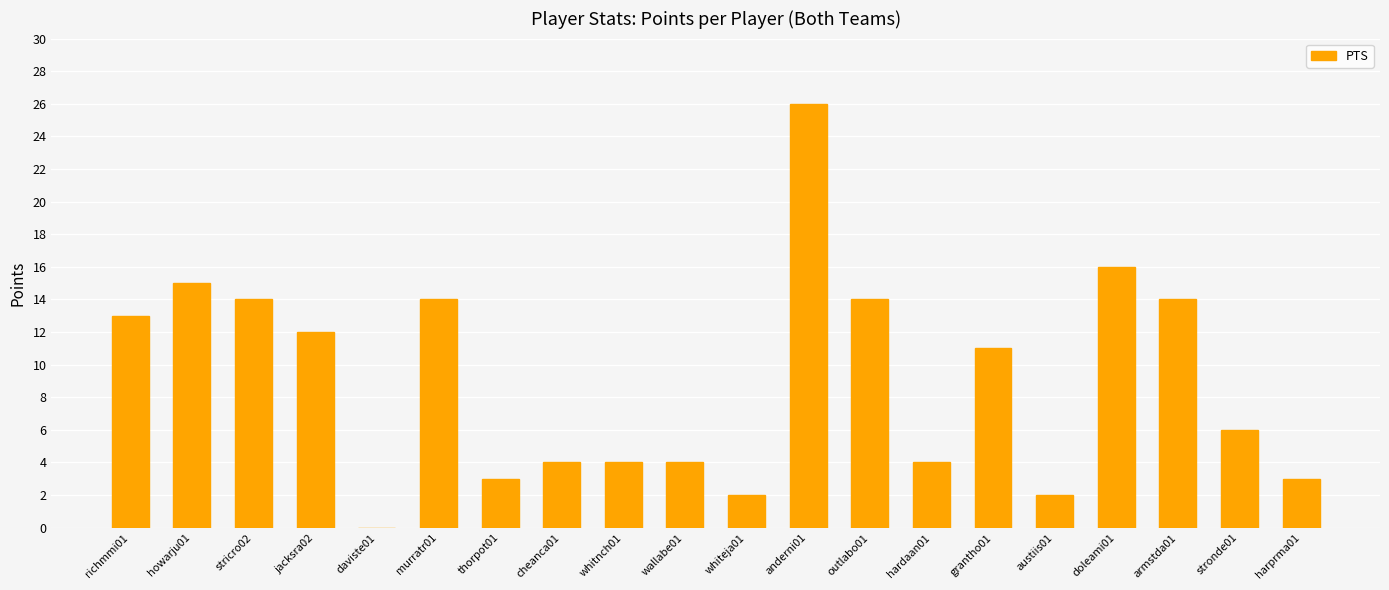

How many positive values are there?

19